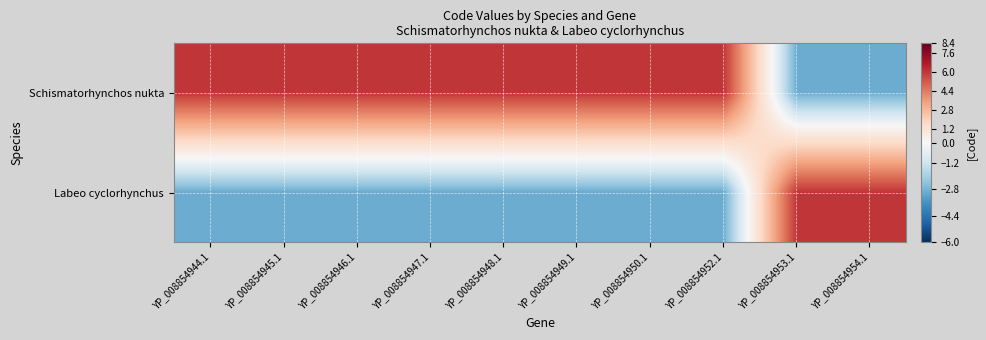

Which label corresponds to the largest value in the chart?

YP_008854944.1